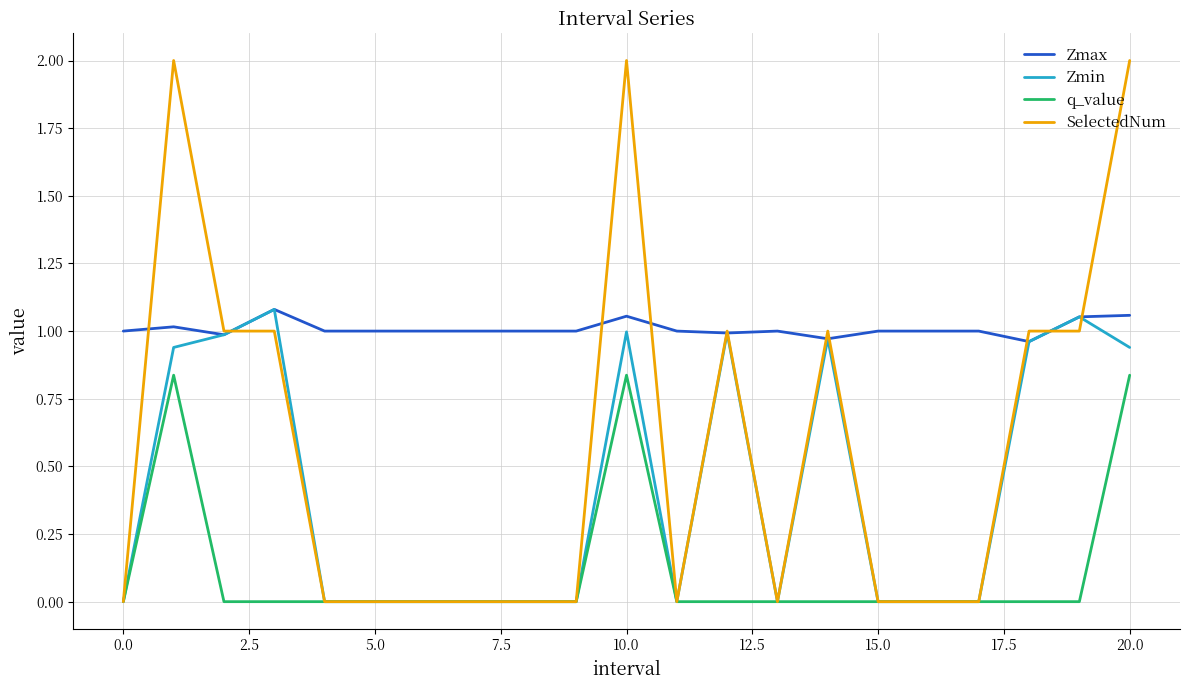

Which series has the largest total across all categories?

Zmax